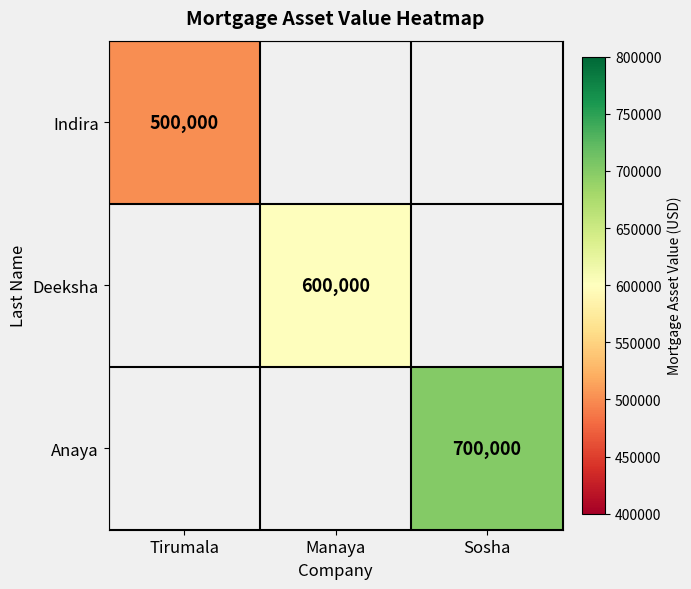

How many positive values does the Anaya series have?

1